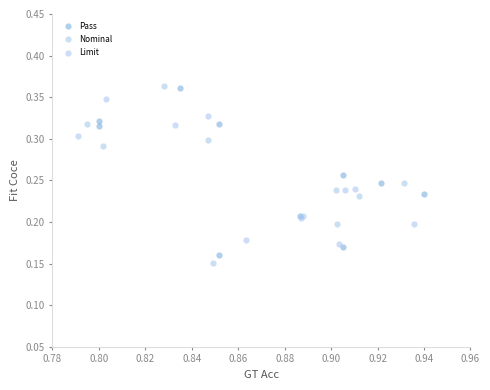

Which series has the largest Y range (max minus min)?

Nominal